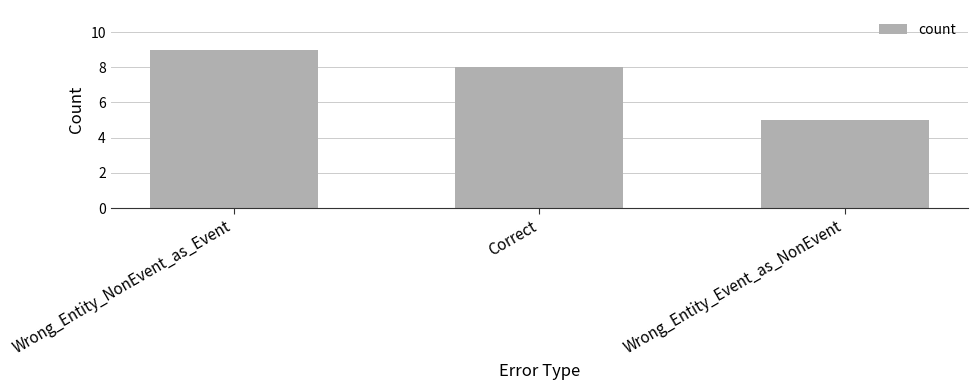

What is the sum of the values at Correct and Wrong_Entity_Event_as_NonEvent?

13